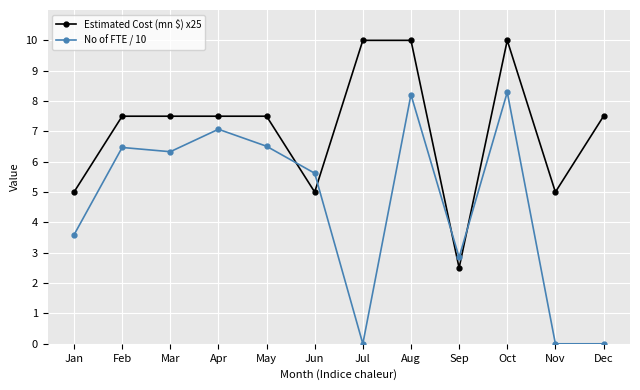

Reading left to right, extract all data points from this chart.

Estimated Cost (mn $) x25: Jan=5.0	Feb=7.5	Mar=7.5	Apr=7.5	May=7.5	Jun=5.0	Jul=10.0	Aug=10.0	Sep=2.5	Oct=10.0	Nov=5.0	Dec=7.5
No of FTE / 10: Jan=3.6	Feb=6.5	Mar=6.3	Apr=7.1	May=6.5	Jun=5.6	Jul=0.0	Aug=8.2	Sep=2.9	Oct=8.3	Nov=0.0	Dec=0.0